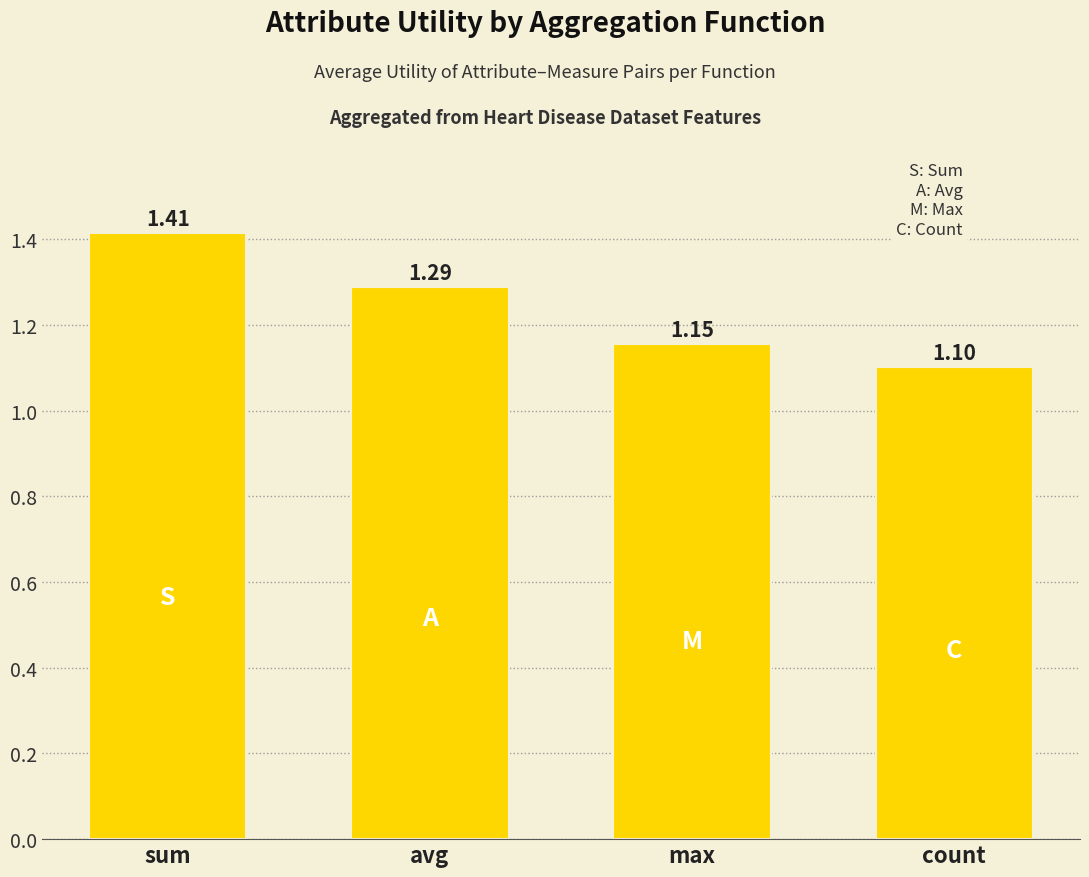

Count the number of data series in this chart.

1